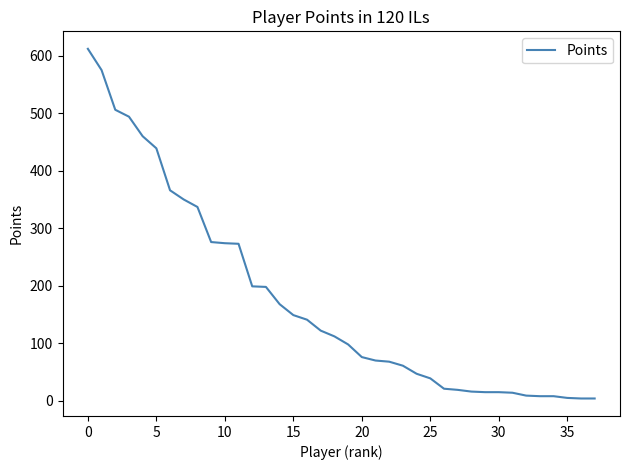

What is the greatest value displayed?

612